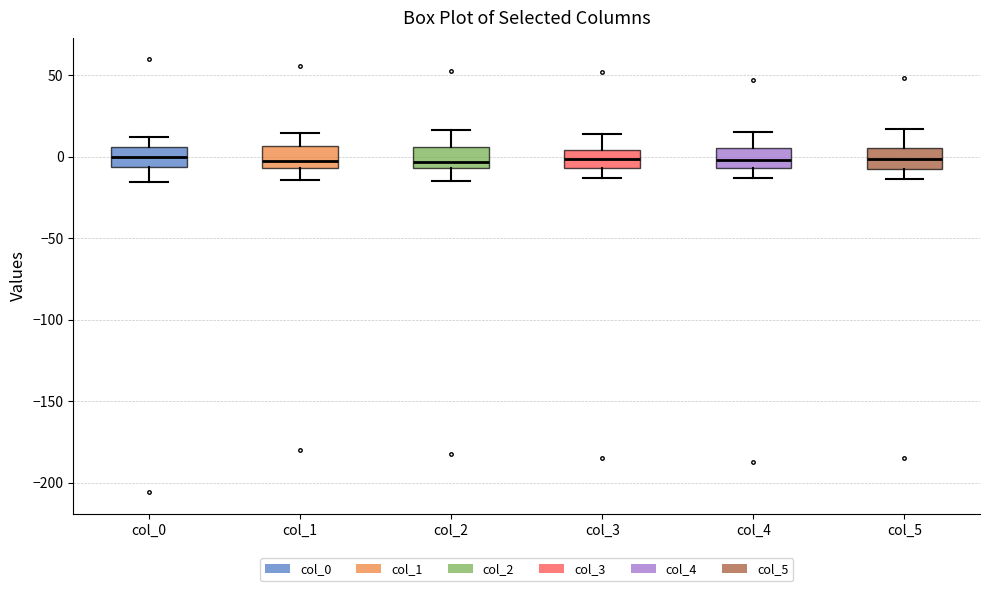

Where is the upper edge of the box for col_5 on the y-axis? The values are not printed on the chart, so give them approximately, as read against the axis.

5